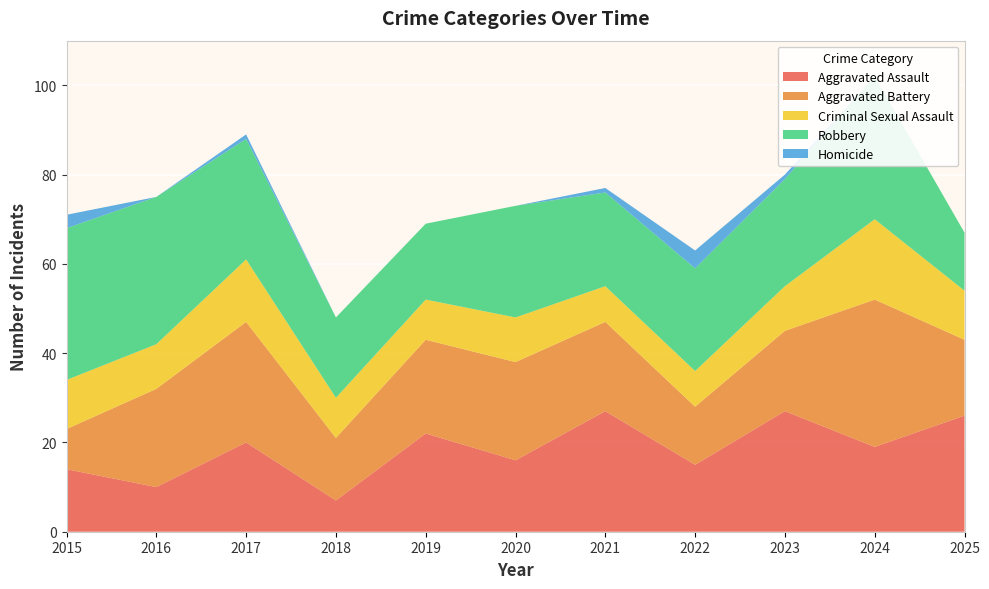

Reading right to left, extract all data points from this chart.

Aggravated Assault: 26	19	27	15	27	16	22	7	20	10	14
Aggravated Battery: 17	33	18	13	20	22	21	14	27	22	9
Criminal Sexual Assault: 11	18	10	8	8	10	9	9	14	10	11
Robbery: 13	32	24	23	21	25	17	18	27	33	34
Homicide: 0	0	1	4	1	0	0	0	1	0	3